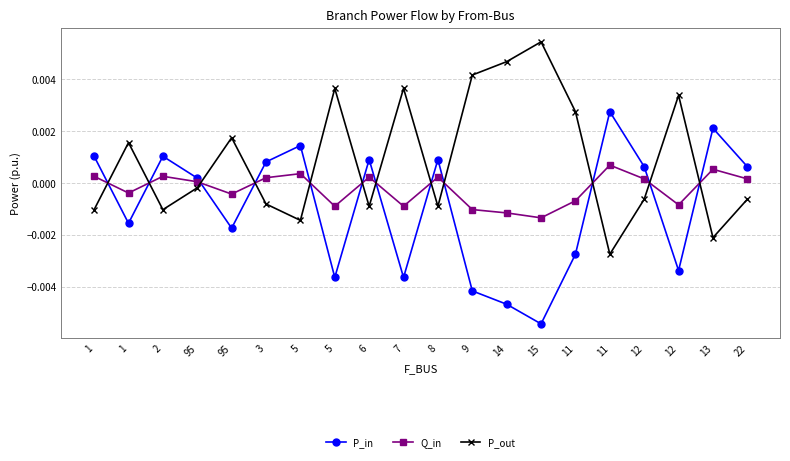

Does the chart have visible grid lines?

Yes